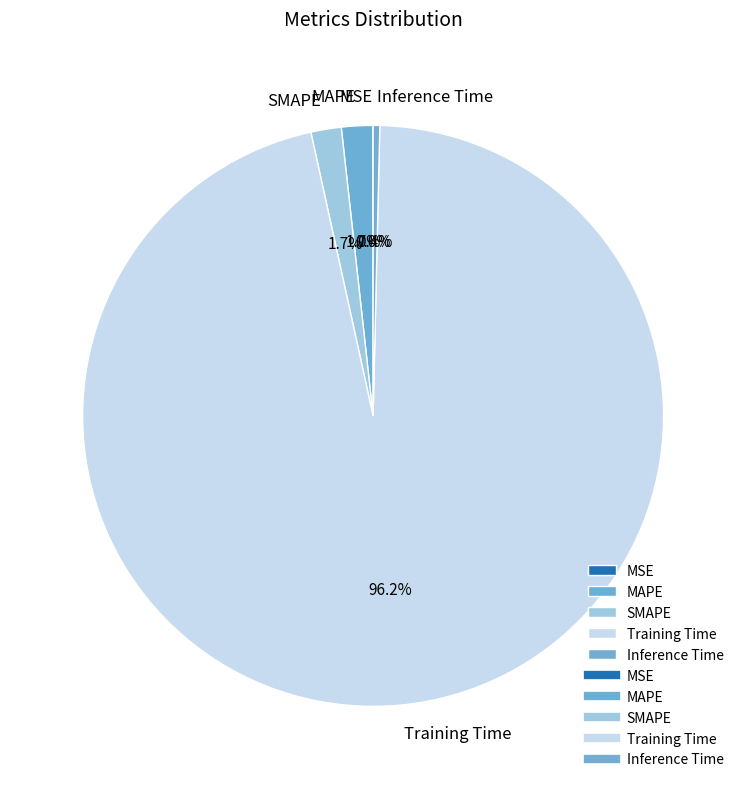

Do Training Time and SMAPE together represent more than half of the pie?

Yes